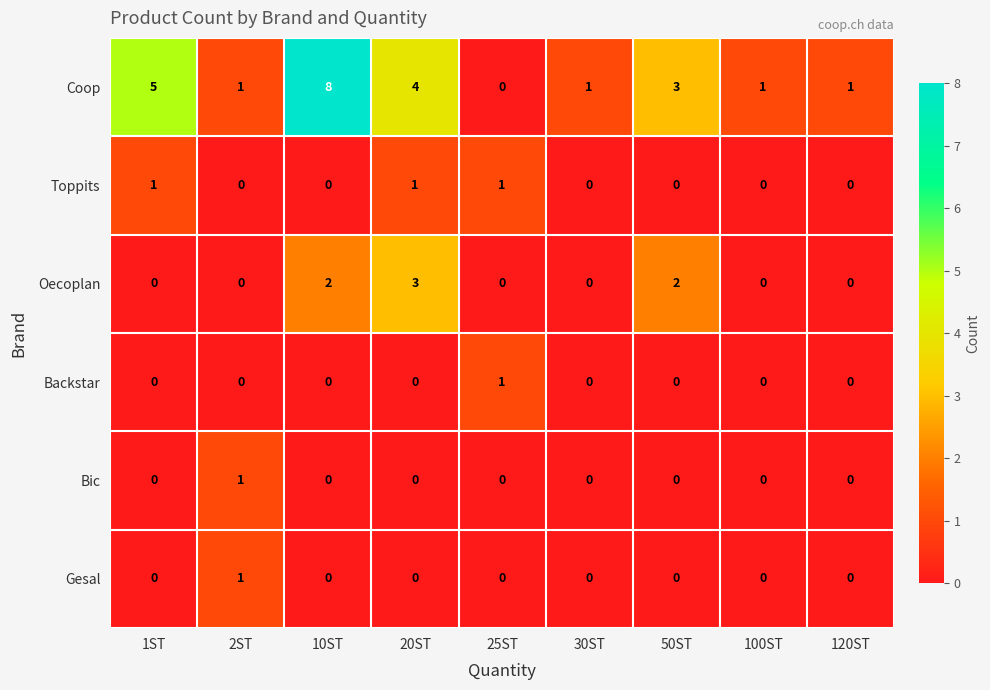

Between 2ST and 10ST, which series saw the biggest shift?

Coop